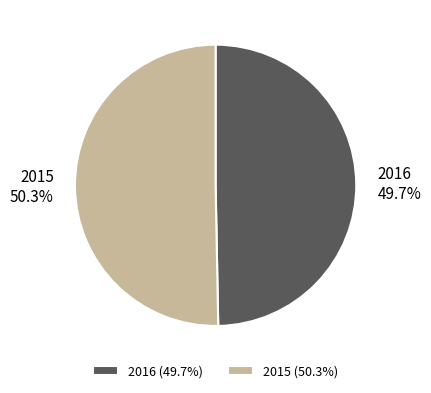

To the nearest percent, what percentage of the pie is 2015?

50%